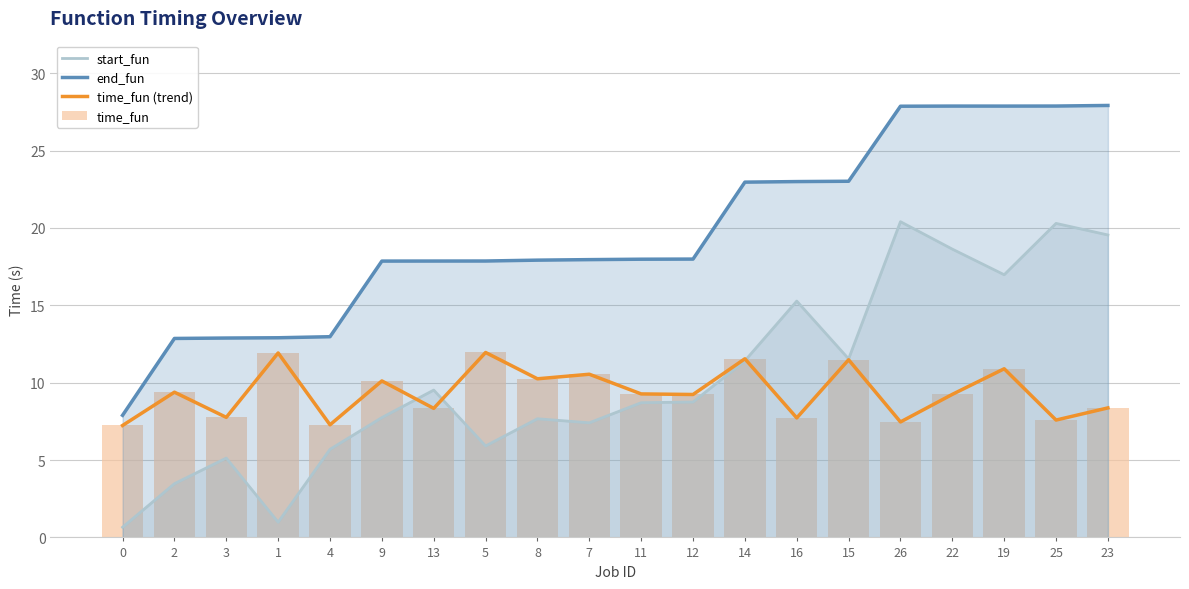

Where is time_fun nearest to the value 9?

12